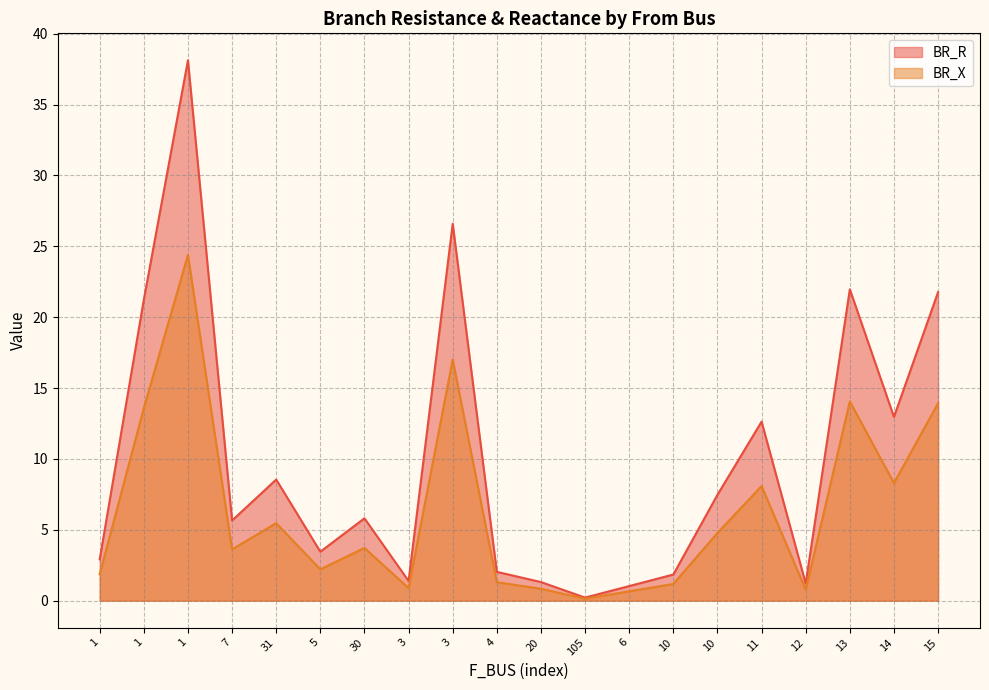

How many data points in BR_R are above 5?

11